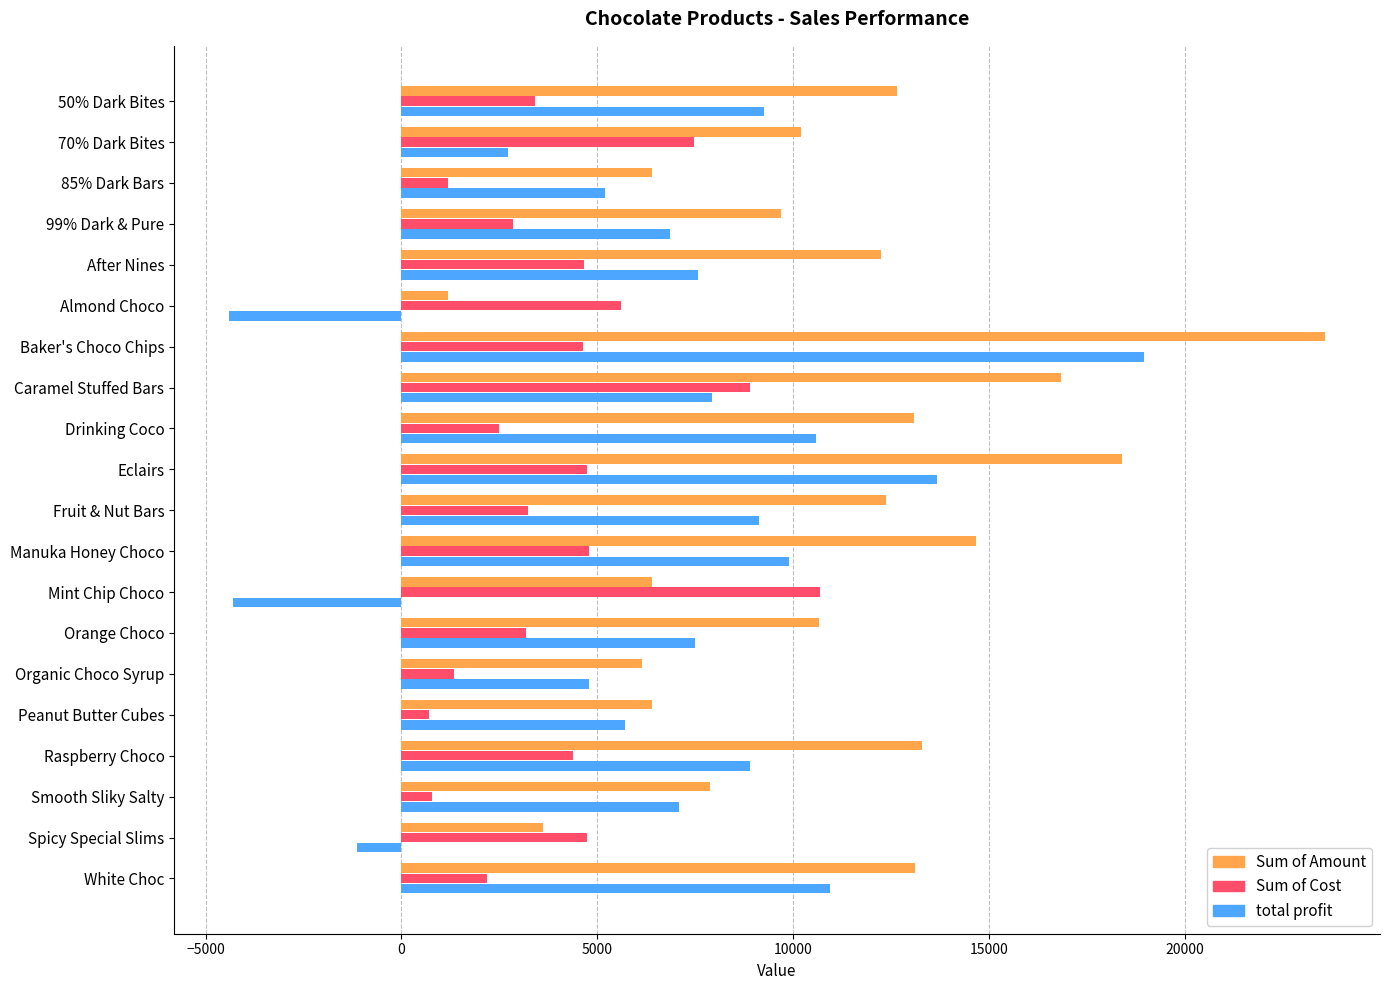

List the series in order of their overall mean, lowest first.

Sum of Cost, total profit, Sum of Amount